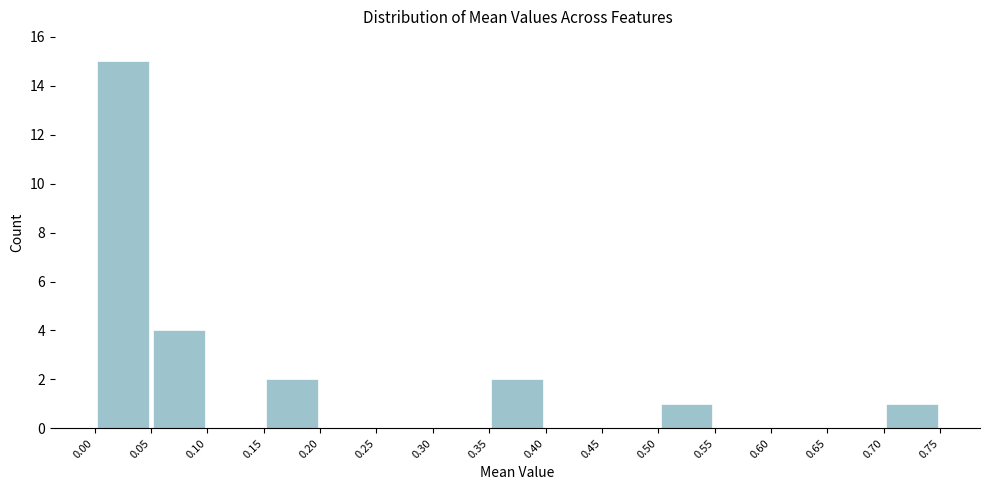

What is the height of the bar covering 0.70 to 0.75 on the x-axis? The values are not printed on the chart, so give them approximately, as read against the axis.

1